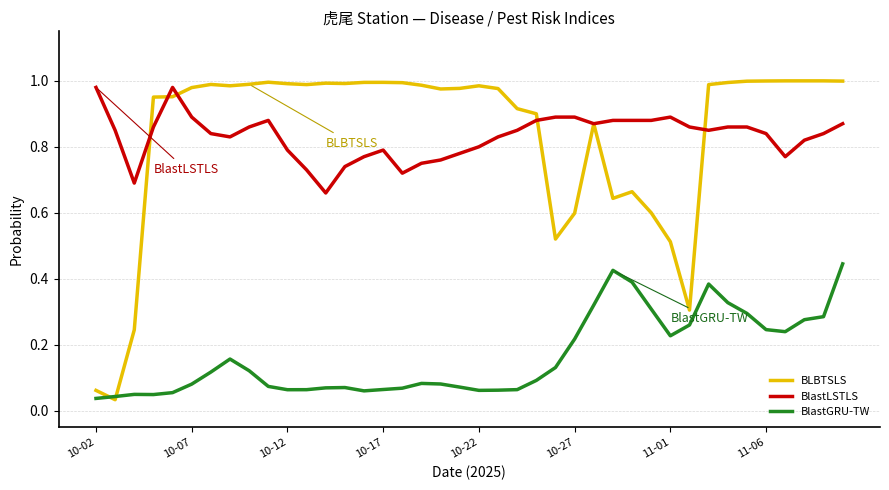

How many lines are shown in the chart?

3